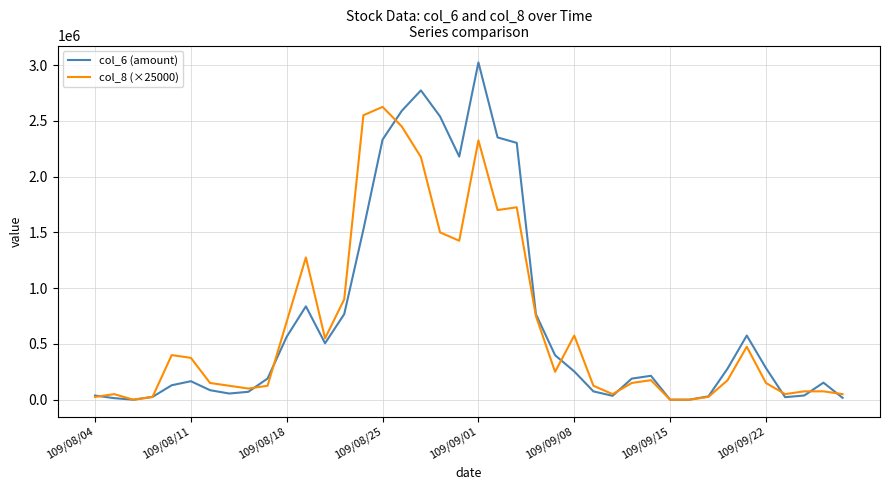

Rank the series by their average value, from lowest to highest.

col_8 (×25000), col_6 (amount)